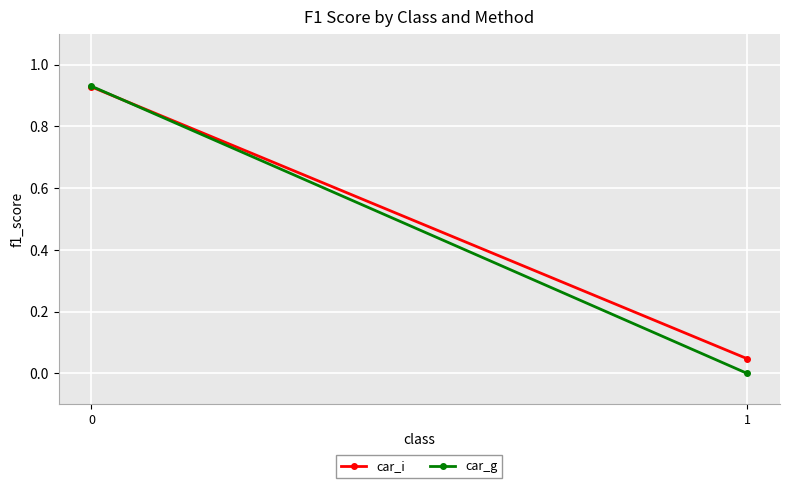

Is it true that car_i equals 0.9 at 0?

True